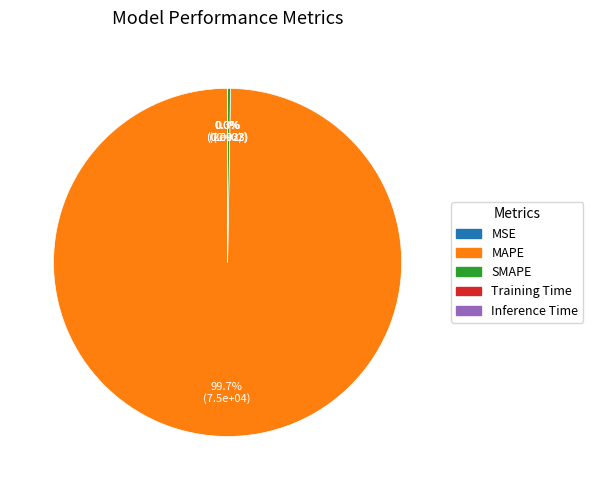

What percentage do Inference Time and MAPE together represent?

99.7%